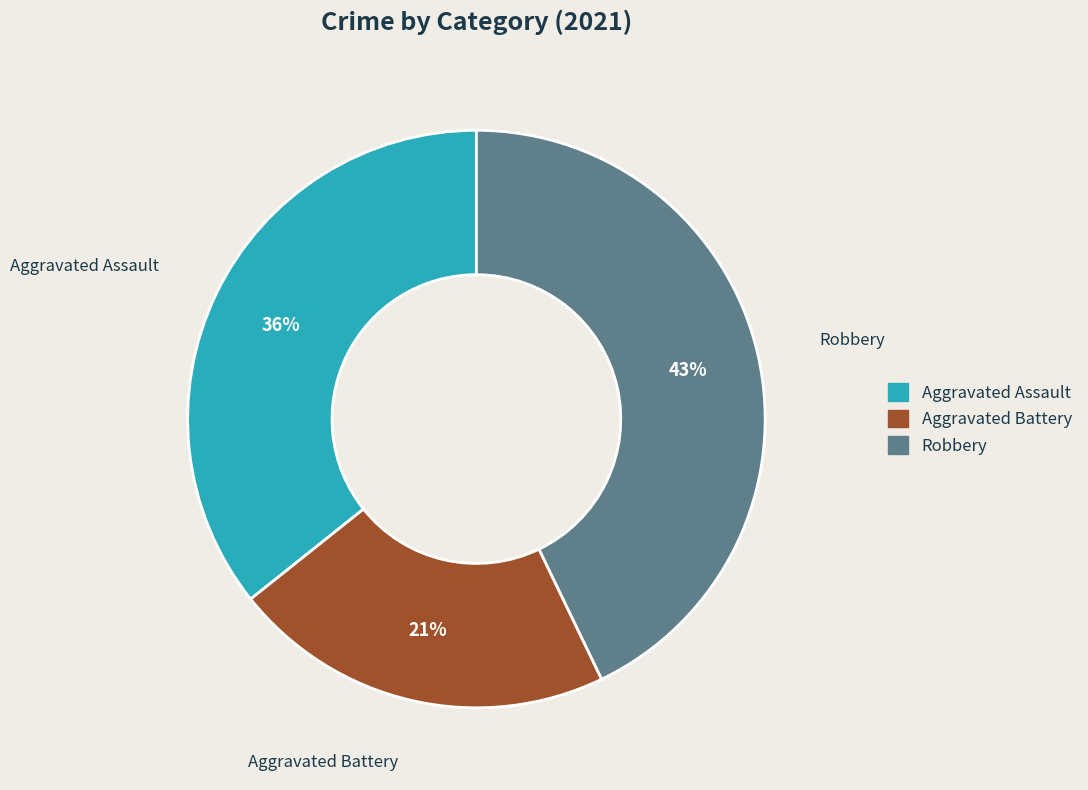

To the nearest percent, what is the average slice percentage?

33%